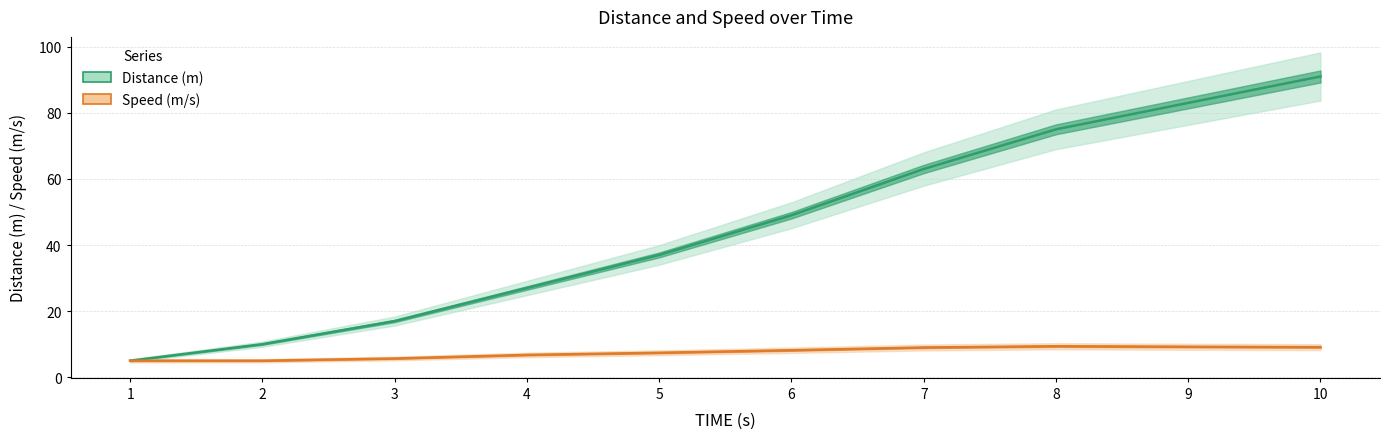

Rank the series at 9 from lowest to highest value.

Speed (m/s), Distance (m)